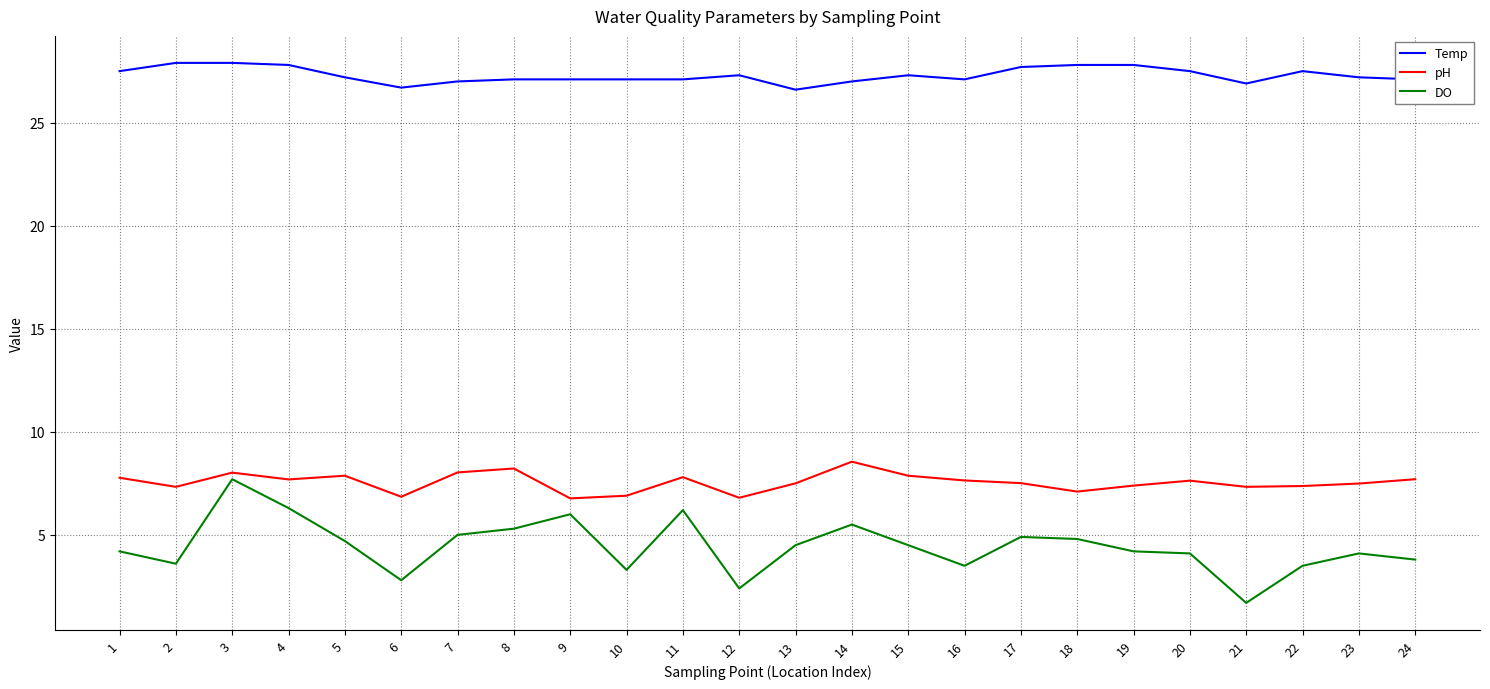

What is the greatest value displayed?

27.9